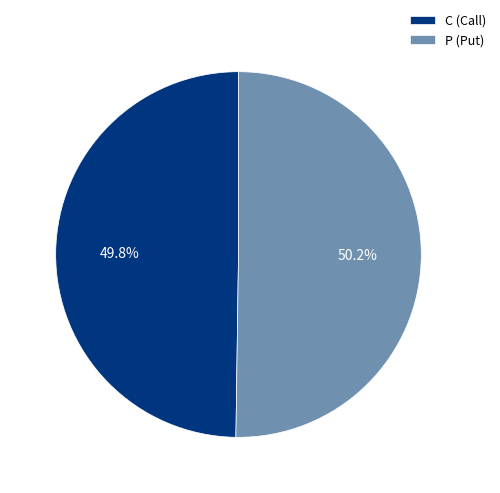

Approximately how many times larger is the value at P (Put) compared to C (Call)?

1.0